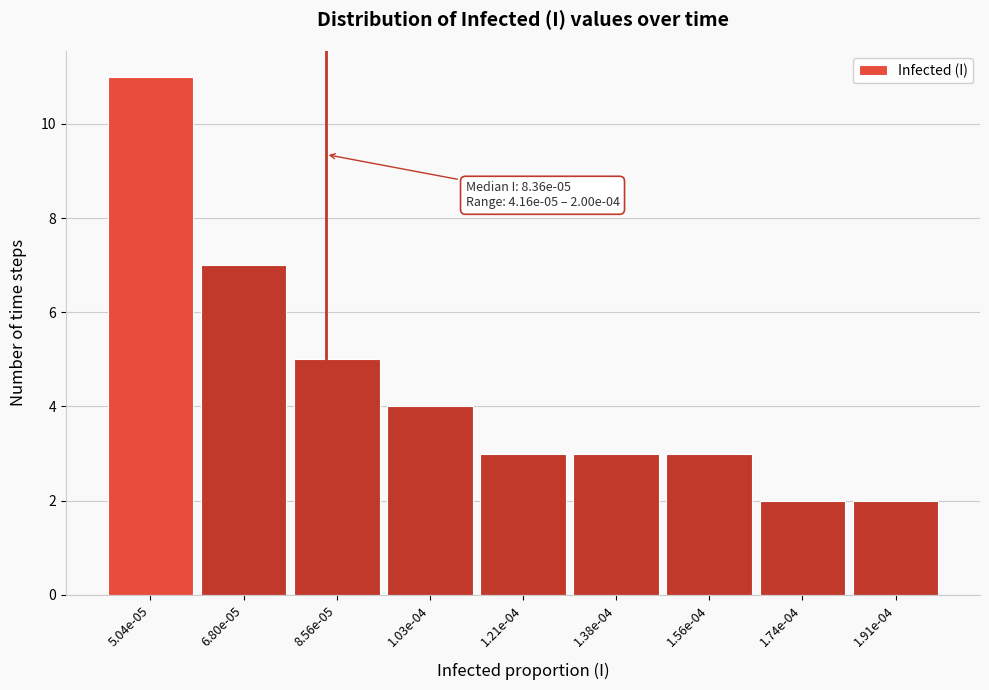

Reading left to right, list all the values displayed in this chart.

5.04e-05=11	6.80e-05=7	8.56e-05=5	1.03e-04=4	1.21e-04=3	1.38e-04=3	1.56e-04=3	1.74e-04=2	1.91e-04=2